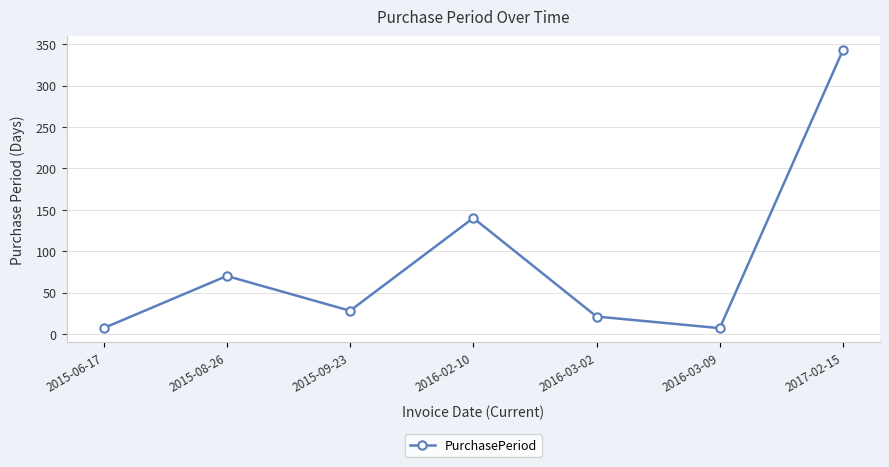

Which has a higher value, 2016-03-02 or 2015-06-17?

2016-03-02